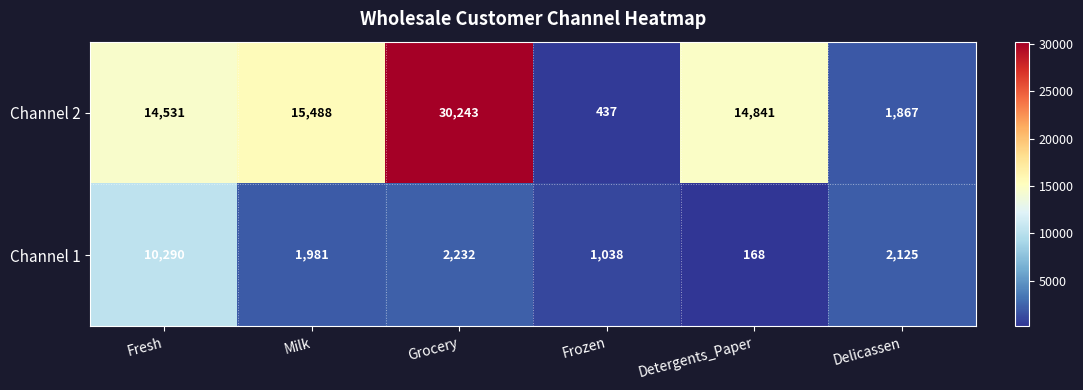

What is the average value of the Channel 2 series?

12901